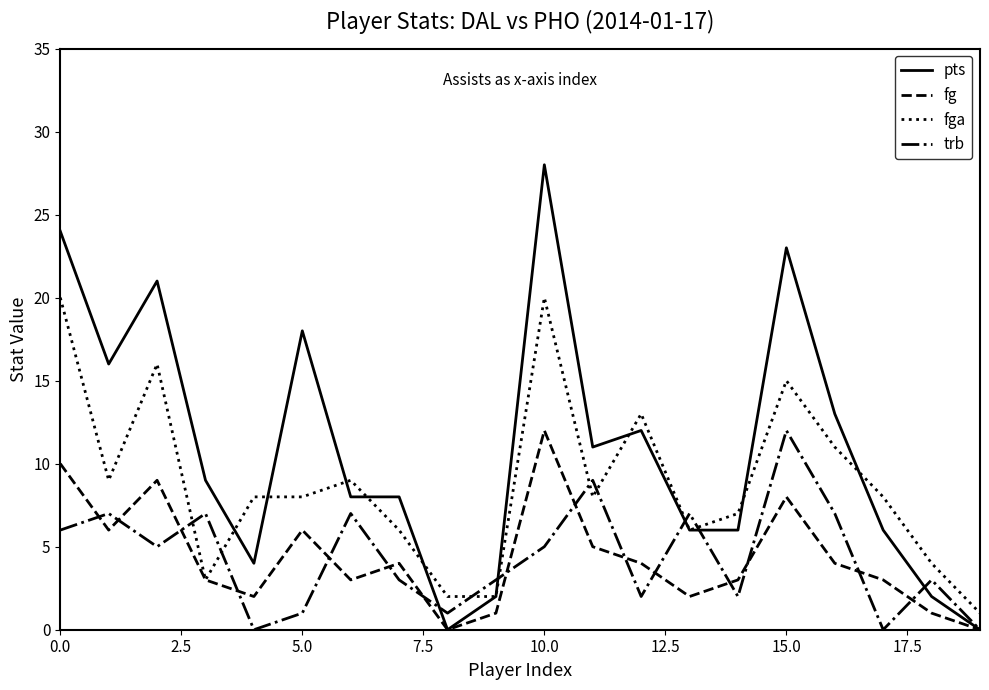

Which series has the largest range (max minus min)?

pts